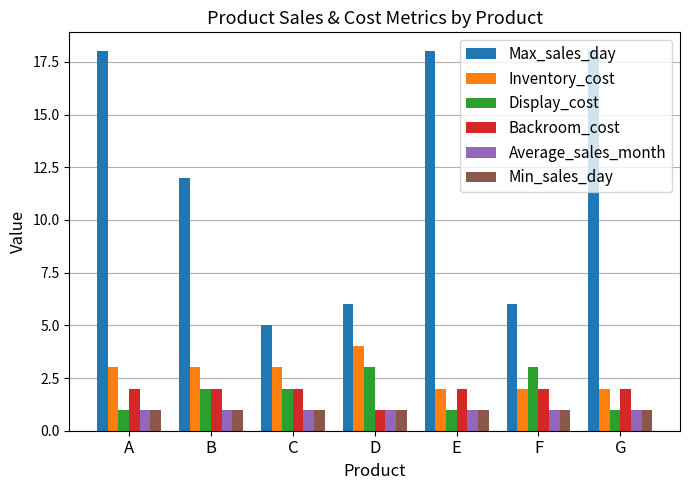

Reading right to left, what are all the values shown in this chart?

Max_sales_day: 18	6	18	6	5	12	18
Inventory_cost: 2	2	2	4	3	3	3
Display_cost: 1	3	1	3	2	2	1
Backroom_cost: 2	2	2	1	2	2	2
Average_sales_month: 1	1	1	1	1	1	1
Min_sales_day: 1	1	1	1	1	1	1